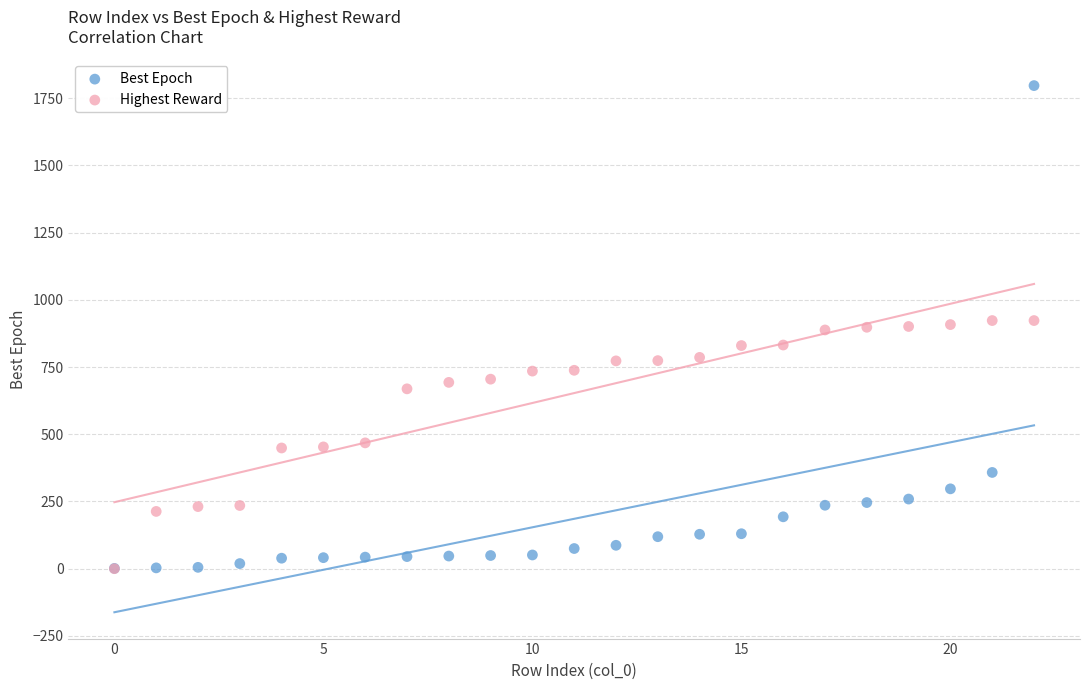

What are all the series names shown in the legend?

Best Epoch, Highest Reward